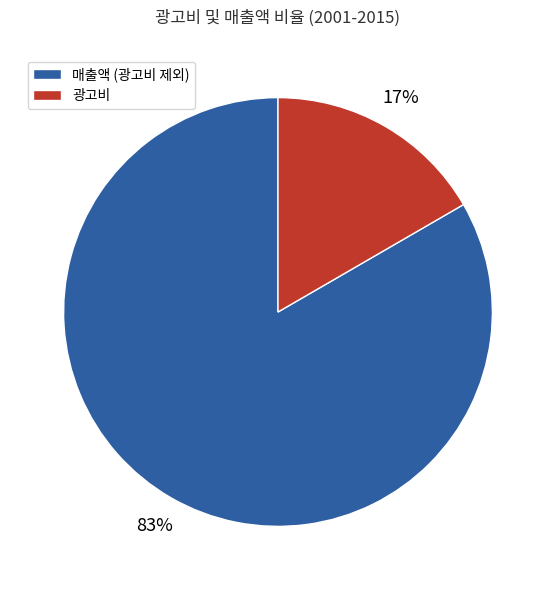

Is there any slice that represents more than half of the pie?

Yes